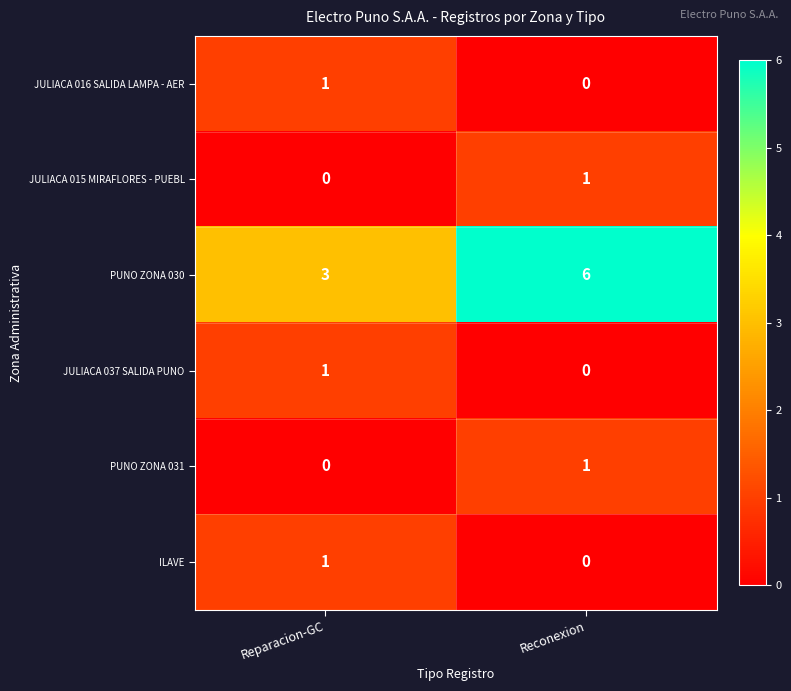

At which label is PUNO ZONA 030 closest to 4?

Reparacion-GC